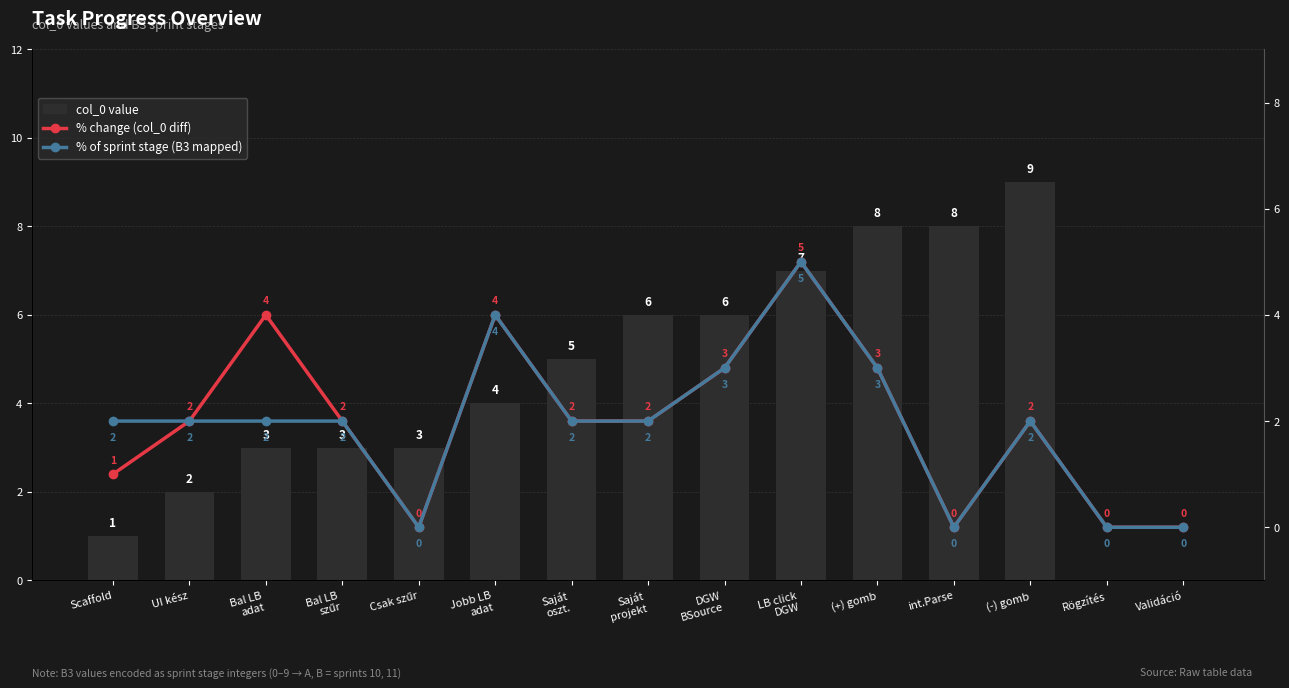

Where does the % change (col_0 diff) series first go above 2?

Bal LB
adat